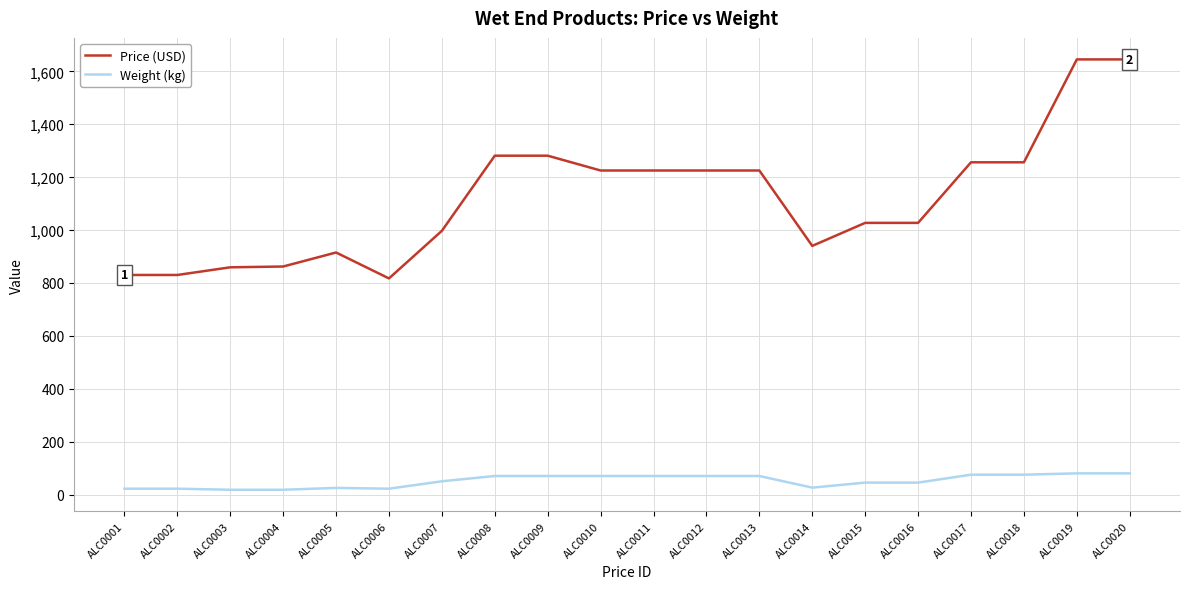

Which series changed the most between ALC0003 and ALC0013?

Price (USD)